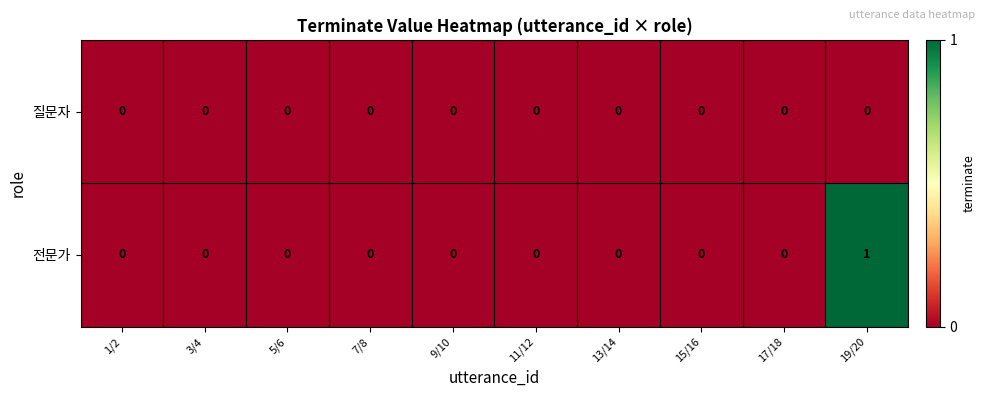

List the series in order of their overall mean, lowest first.

질문자, 전문가